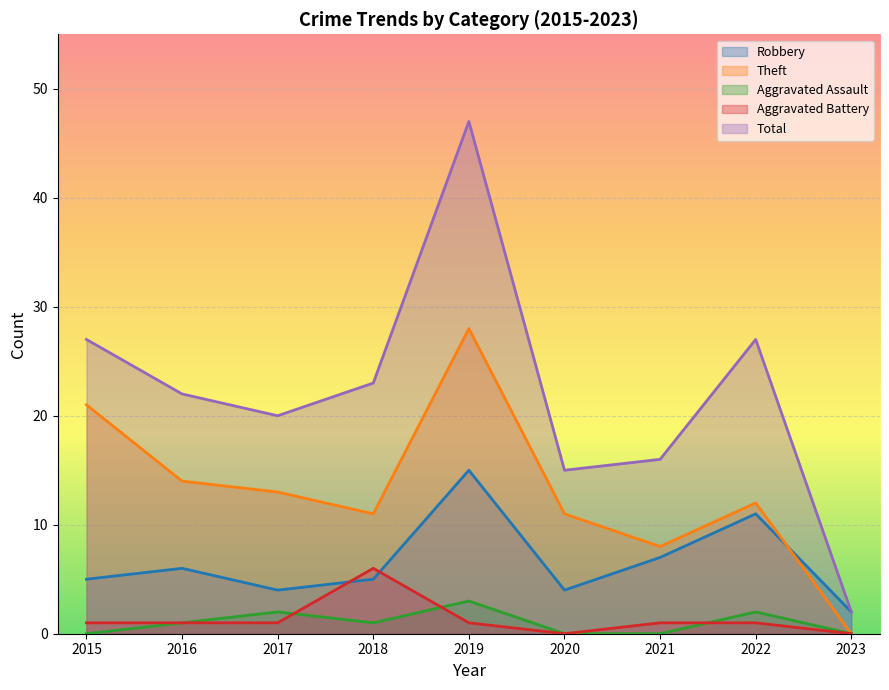

What is the difference between the highest and lowest values at 2020?

15